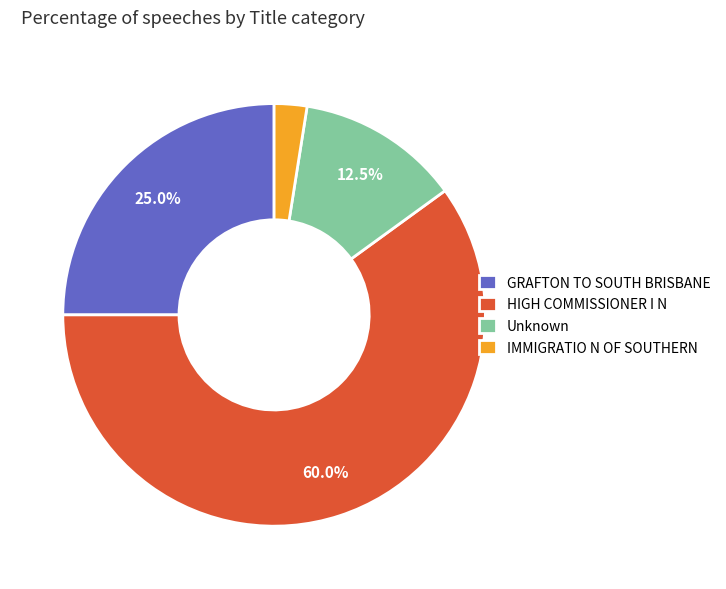

How many slices are in this pie chart?

4